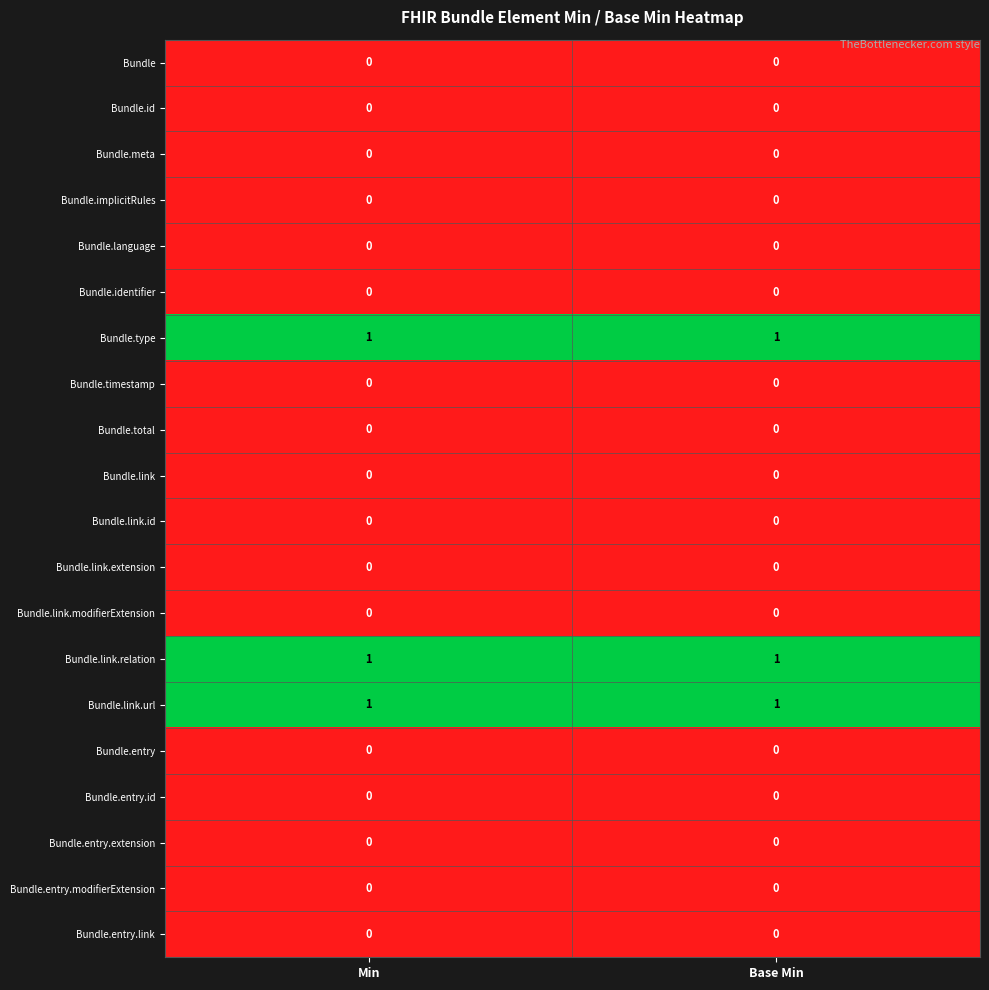

What is the total value across all series at Min?

3